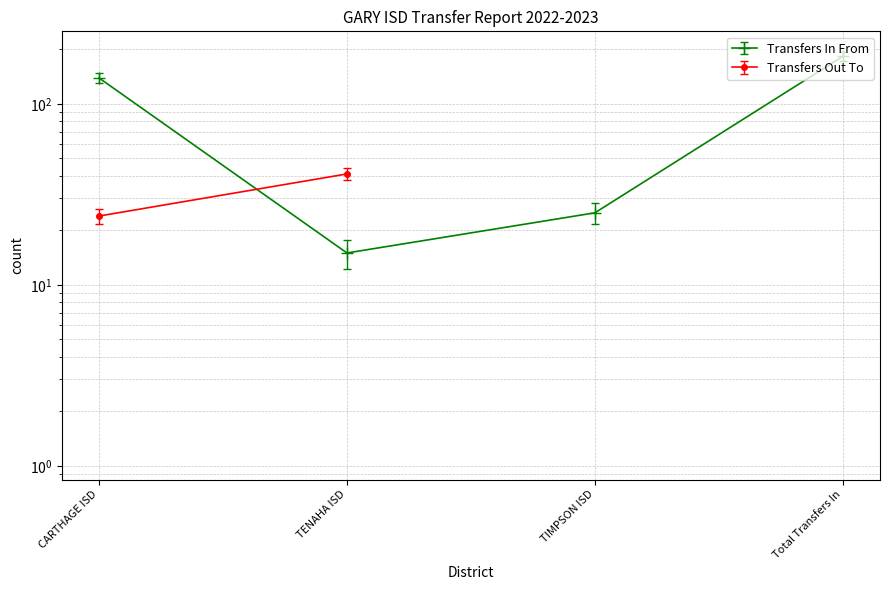

Does the chart have visible grid lines?

Yes